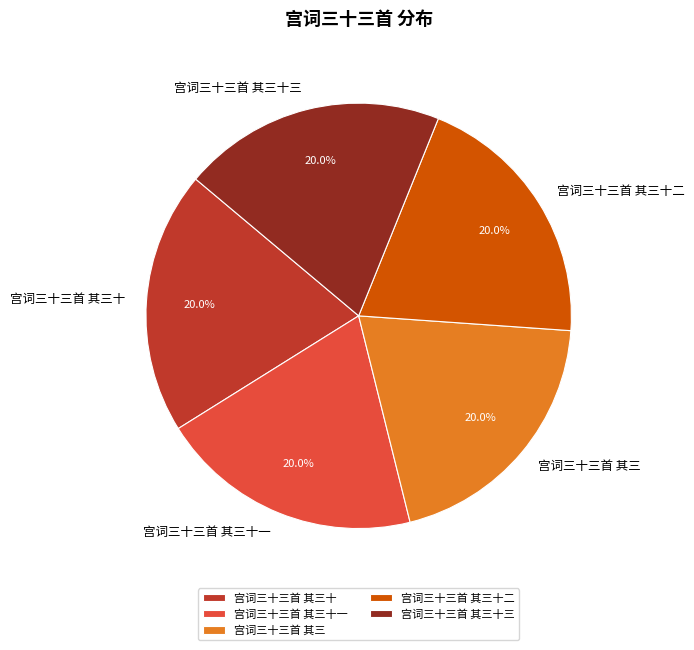

How many slices are in this pie chart?

5